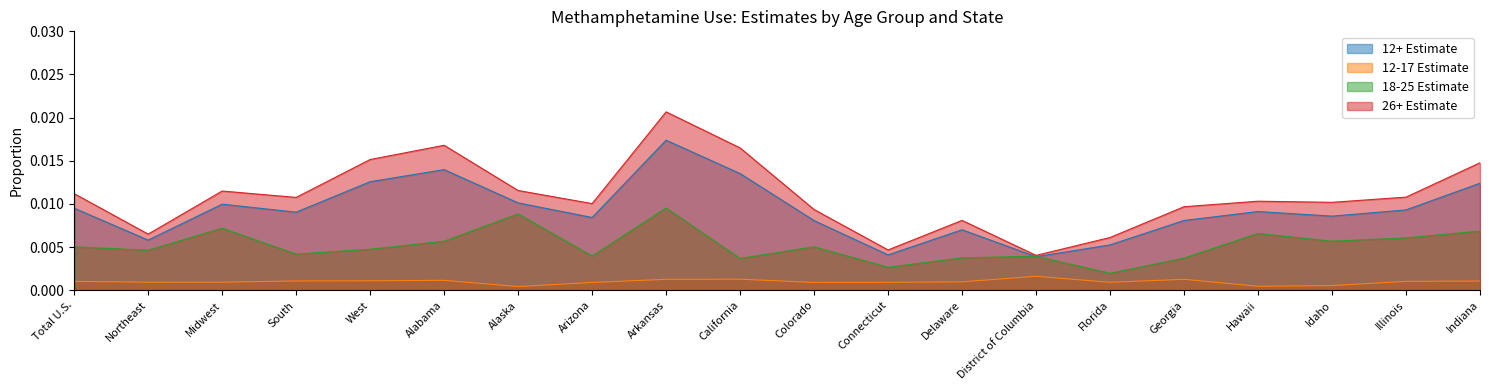

Which series has the widest spread of values?

26+ Estimate